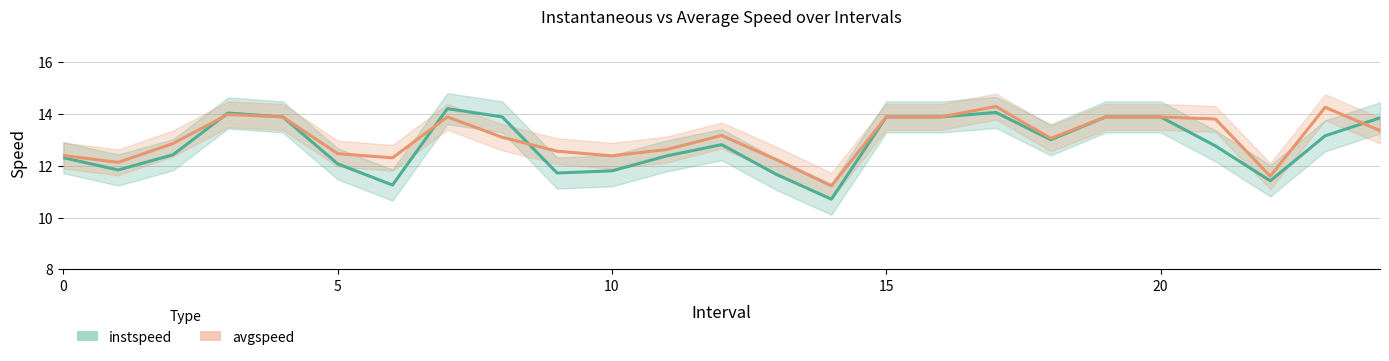

Which series has the largest total across all categories?

avgspeed